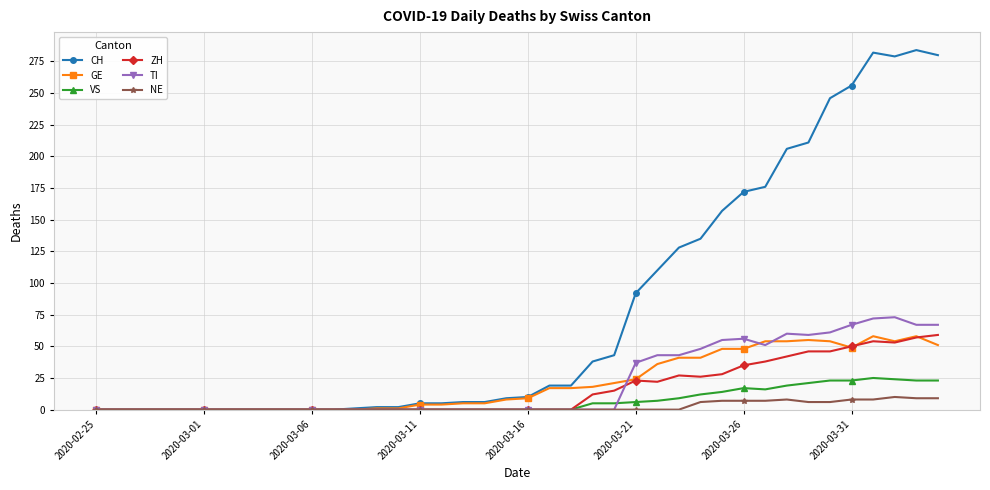

True or false: GE has more than 0 points higher than both neighbors.

True